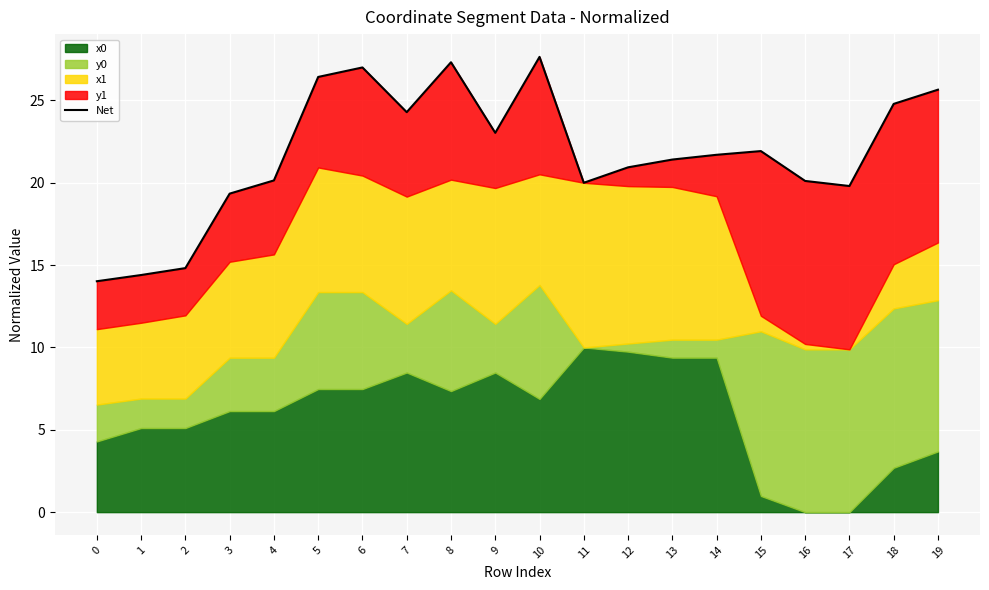

The value at 7 is 24.3. True or false?

True